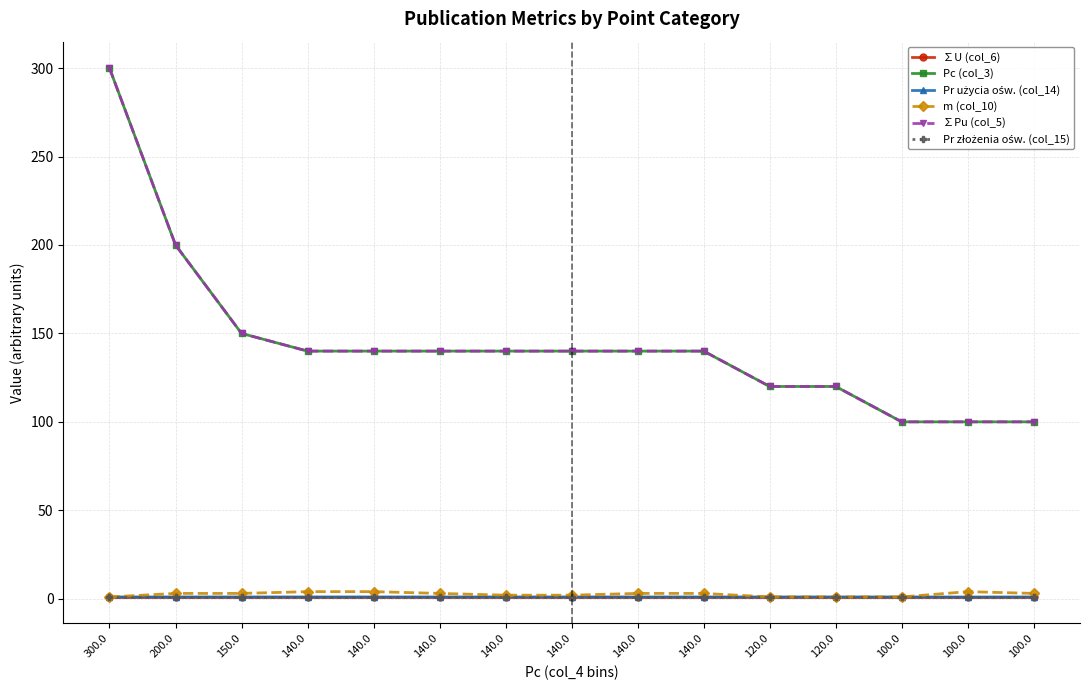

Which has a higher value, 140.0 or 140.0?

140.0